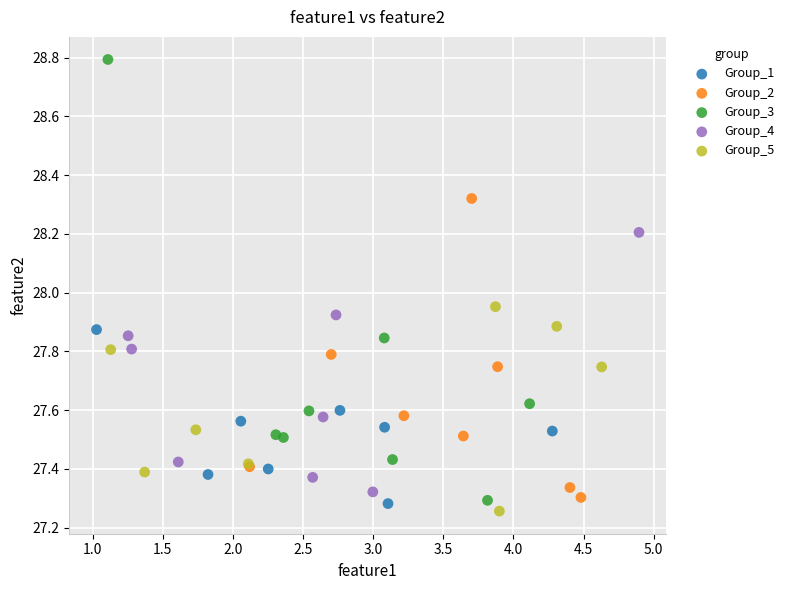

Which series has the largest Y range (max minus min)?

Group_3